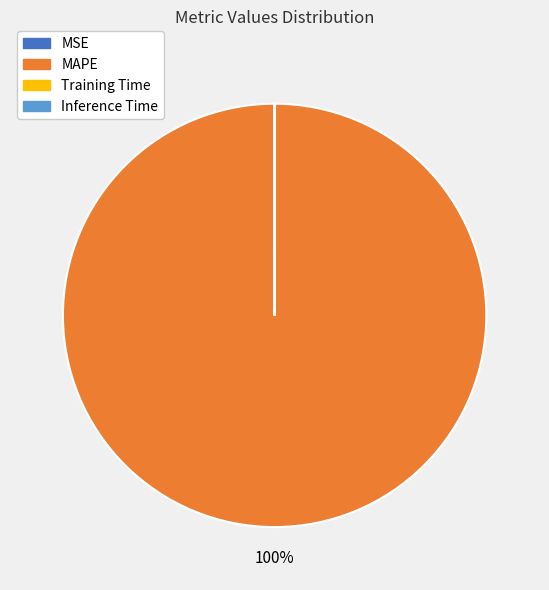

To the nearest percent, what is the difference between the largest and smallest slice percentages?

100%